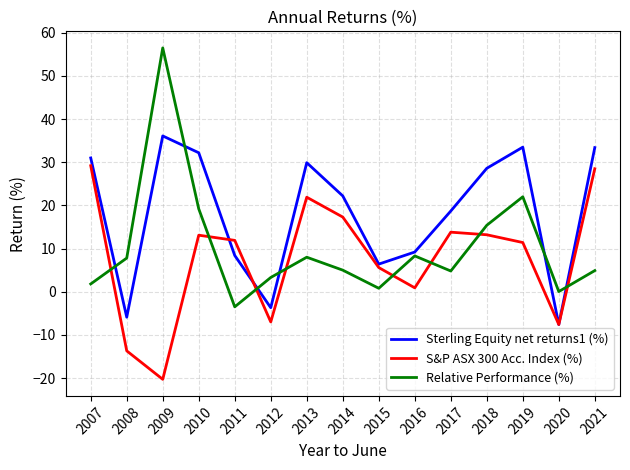

After their last crossing, which series has the higher values: S&P ASX 300 Acc. Index (%) or Relative Performance (%)?

S&P ASX 300 Acc. Index (%)